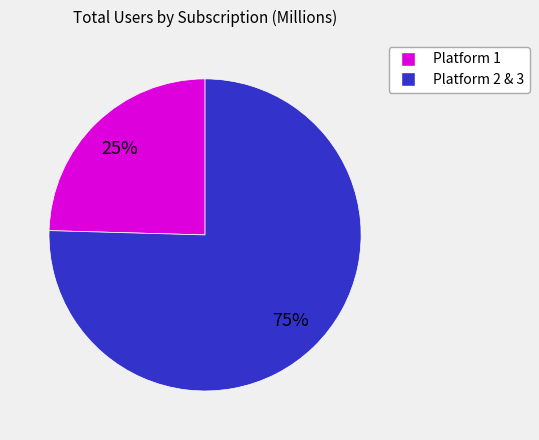

Is there a majority slice in this chart?

Yes